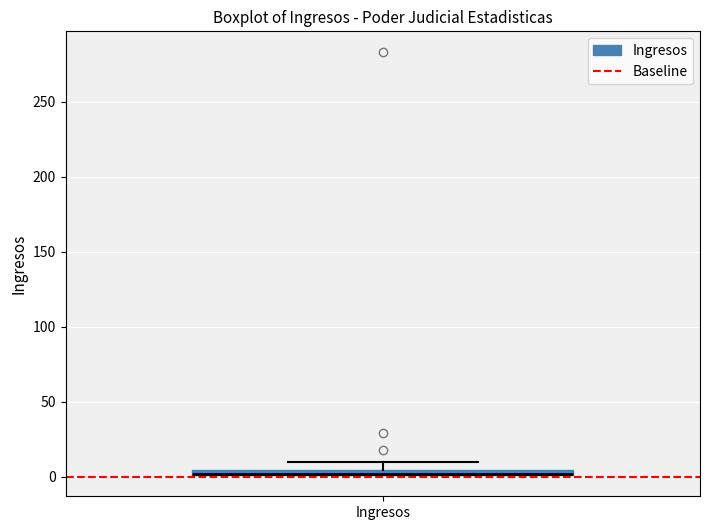

Where is the upper edge of the box for Ingresos on the y-axis? The values are not printed on the chart, so give them approximately, as read against the axis.

5